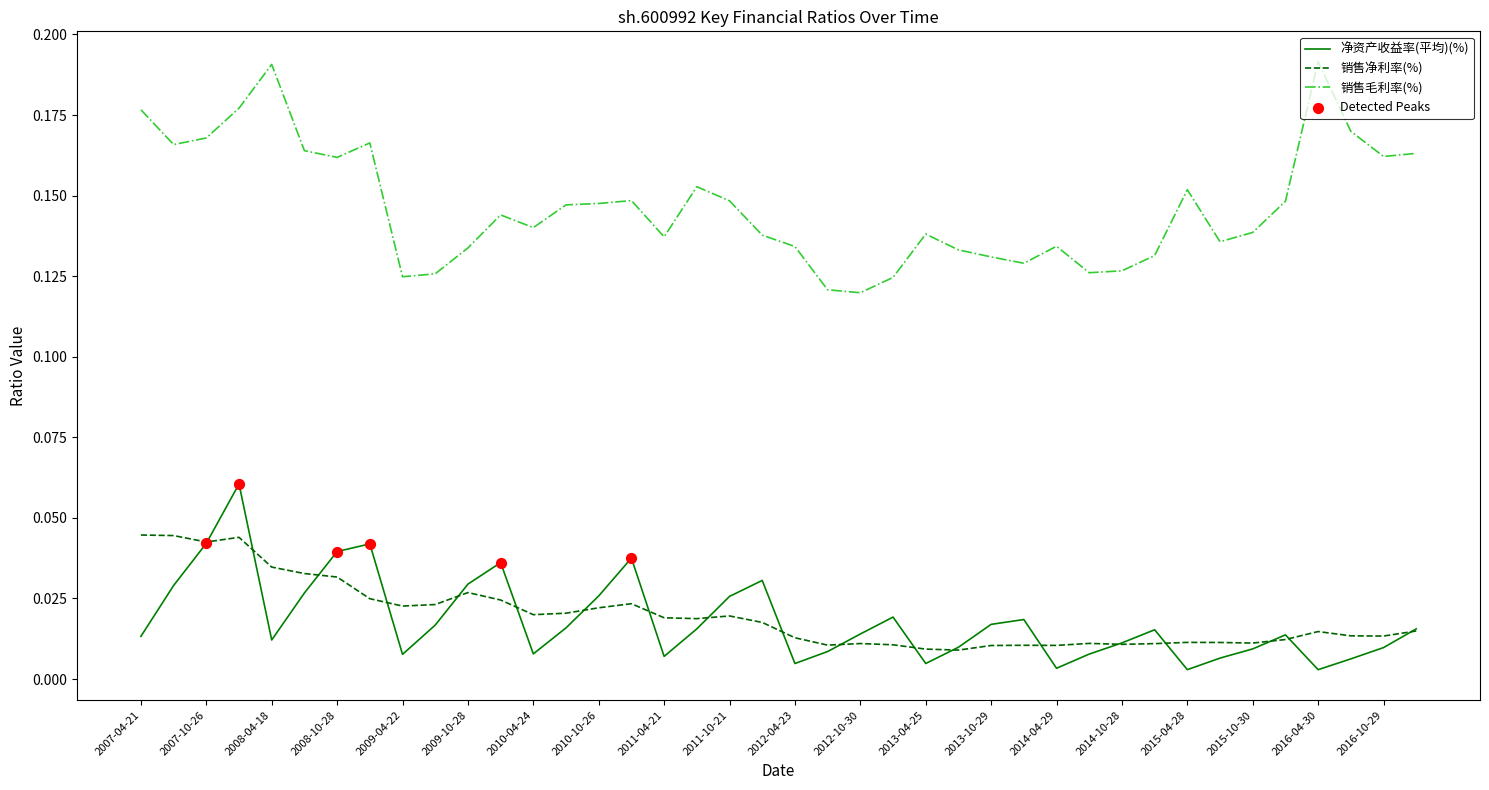

Which series has the largest total across all categories?

销售毛利率(%)